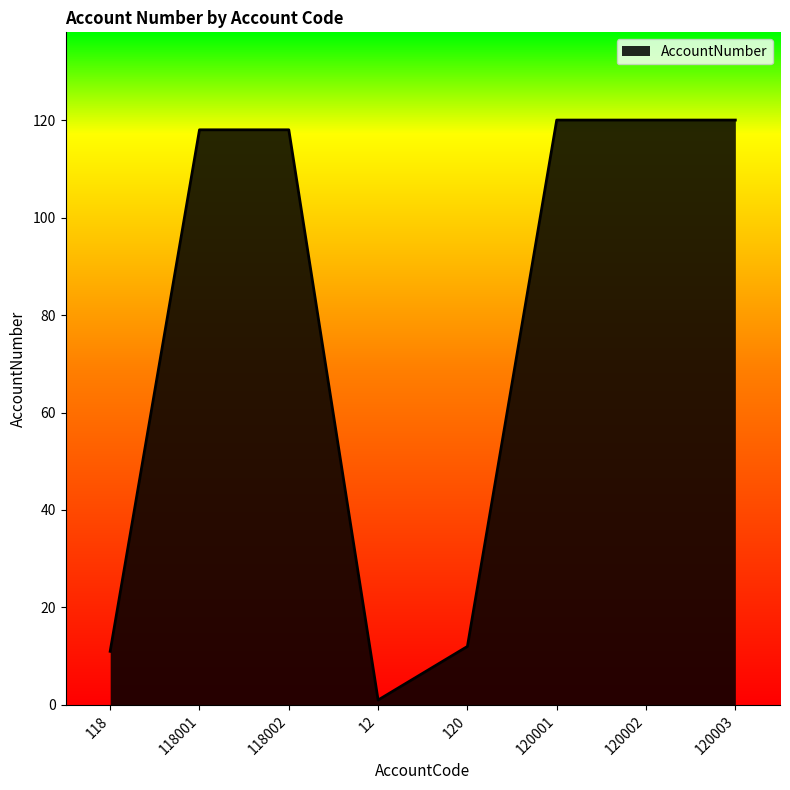

What position from the right is 118002?

6